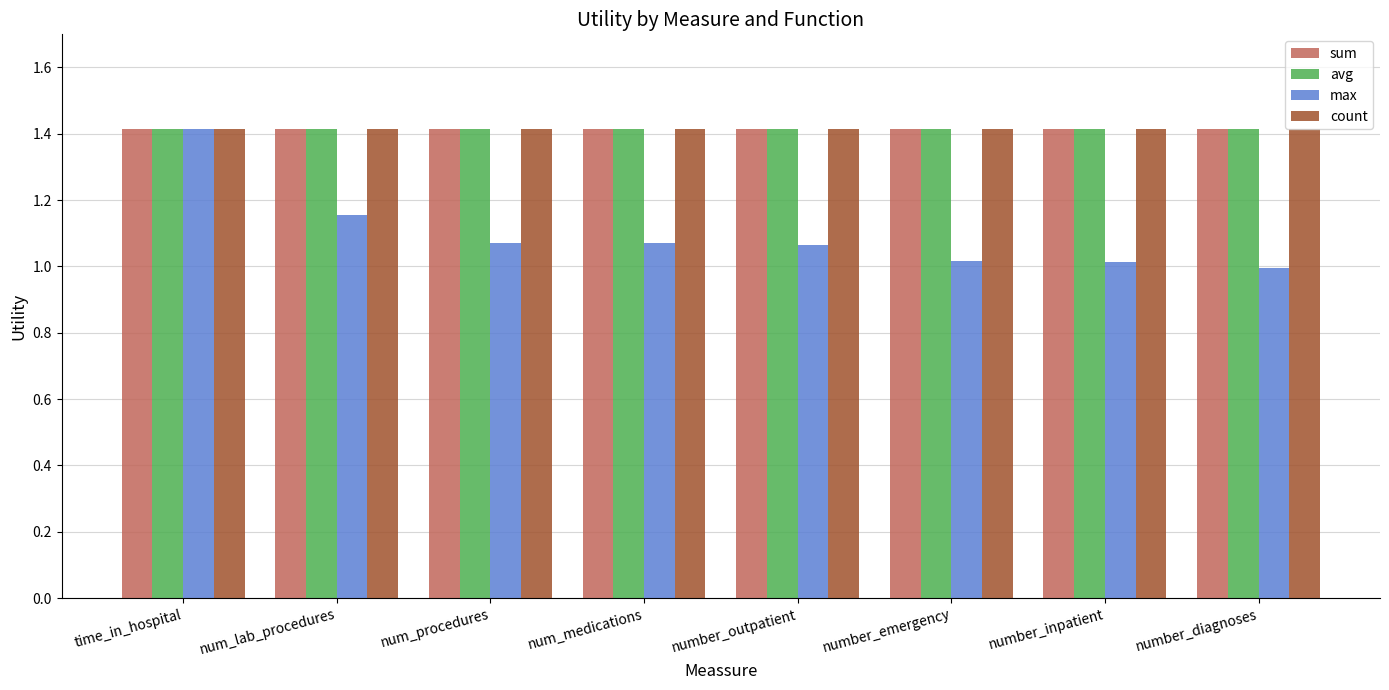

What is the sum of the count values at num_medications and num_procedures?

2.8